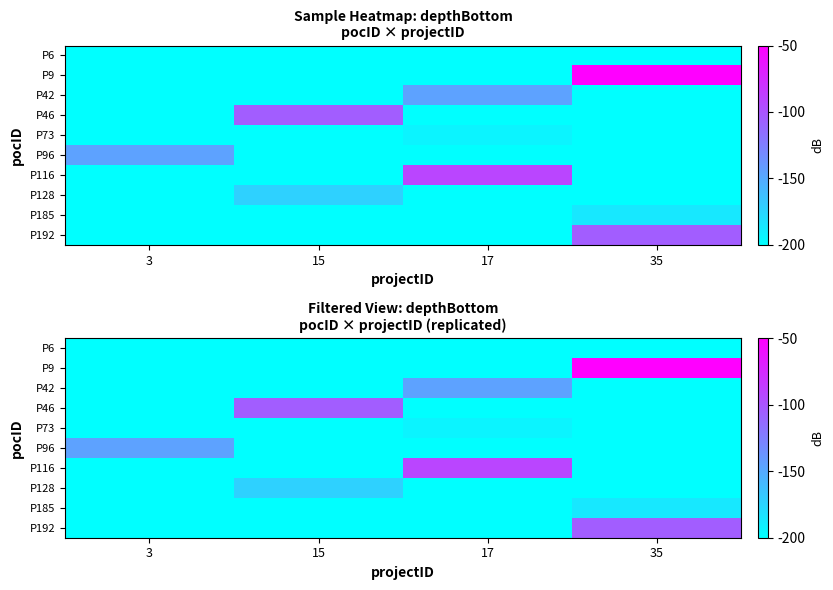

Which series changed the most between 15 and 17?

P116